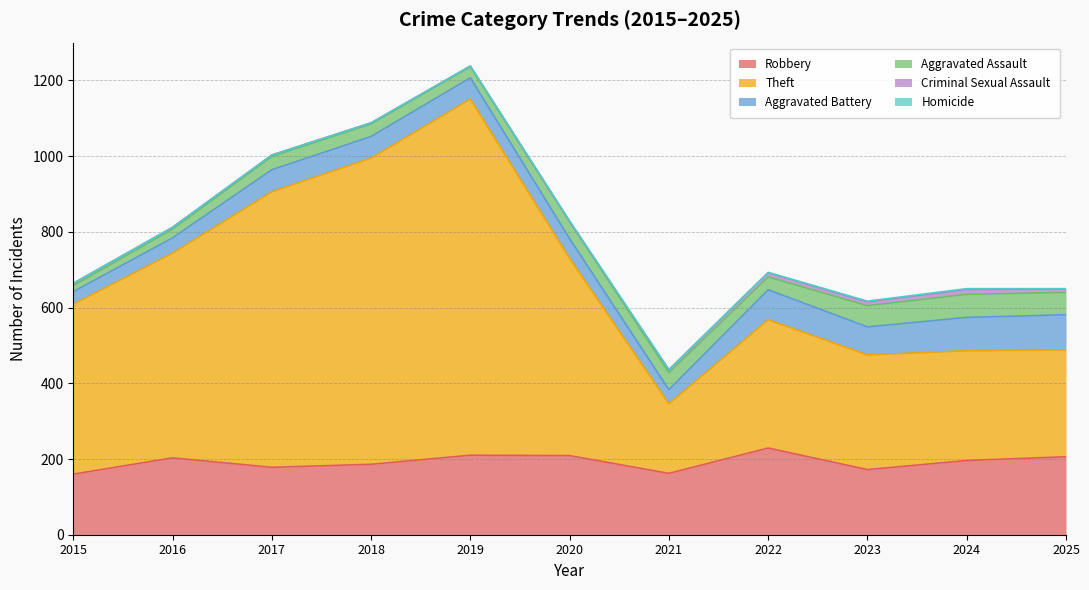

Rank the categories by Theft value from lowest to highest.

2021, 2025, 2024, 2023, 2022, 2015, 2020, 2016, 2017, 2018, 2019